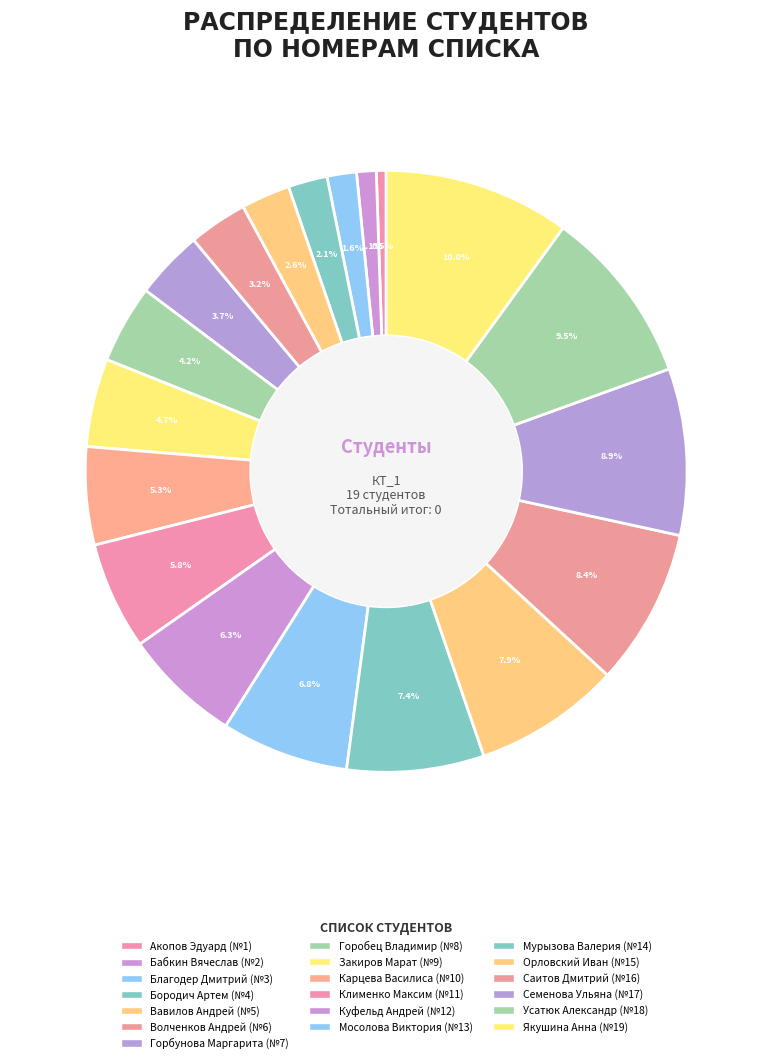

Between Бородич Артем and Бабкин Вячеслав, which is larger?

Бородич Артем